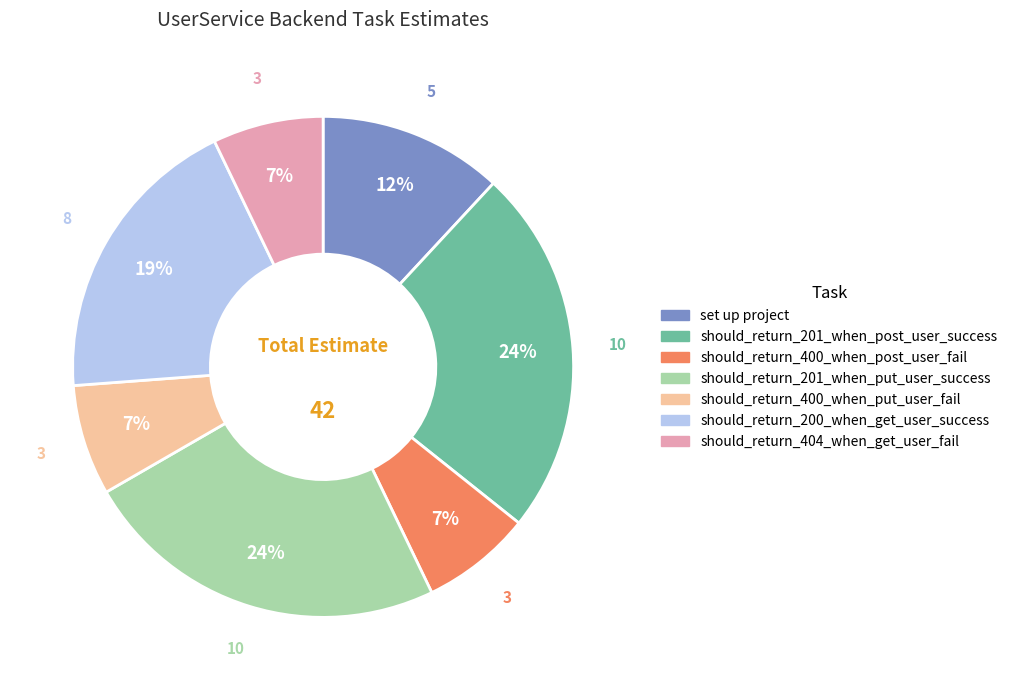

Do set up project and should_return_201_when_put_user_success together represent more than half of the pie?

No